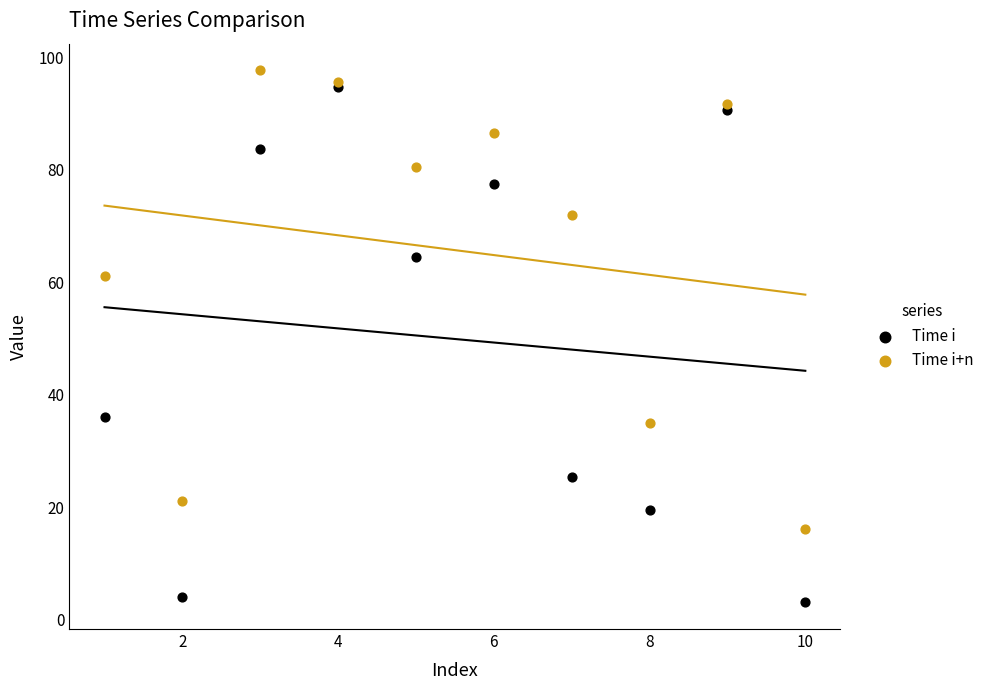

Across all series, what Y value is closest to 50?

61.1